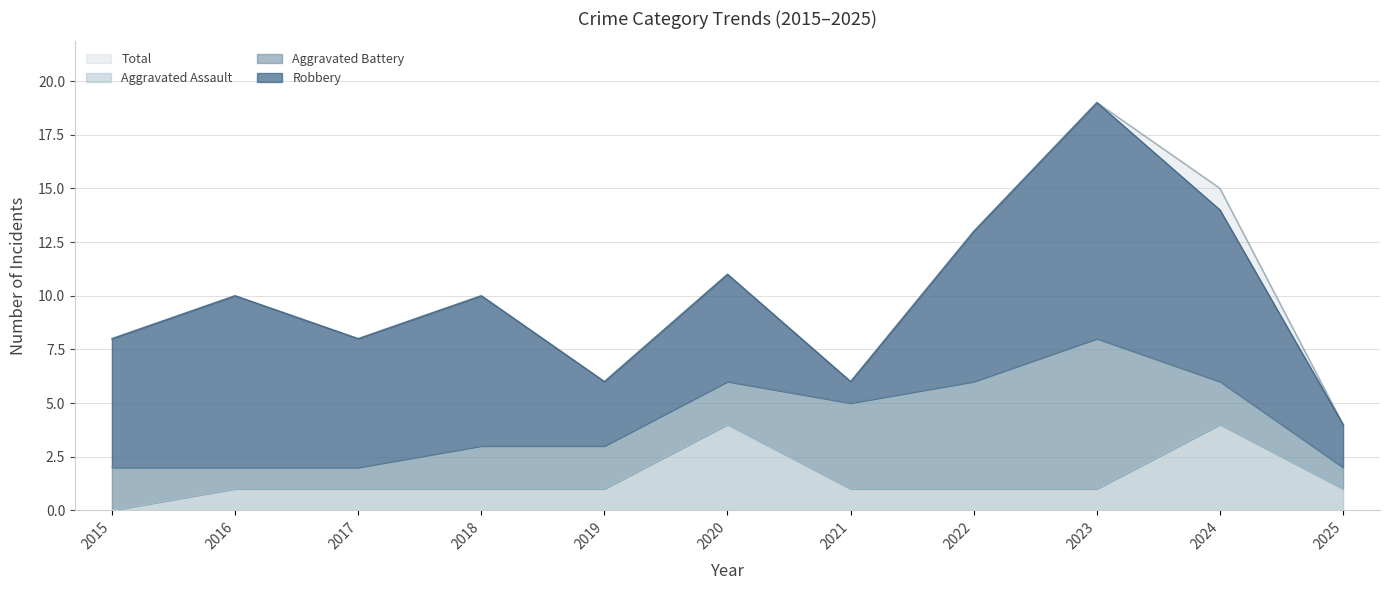

What value does the Aggravated Assault series have at 2019?

1